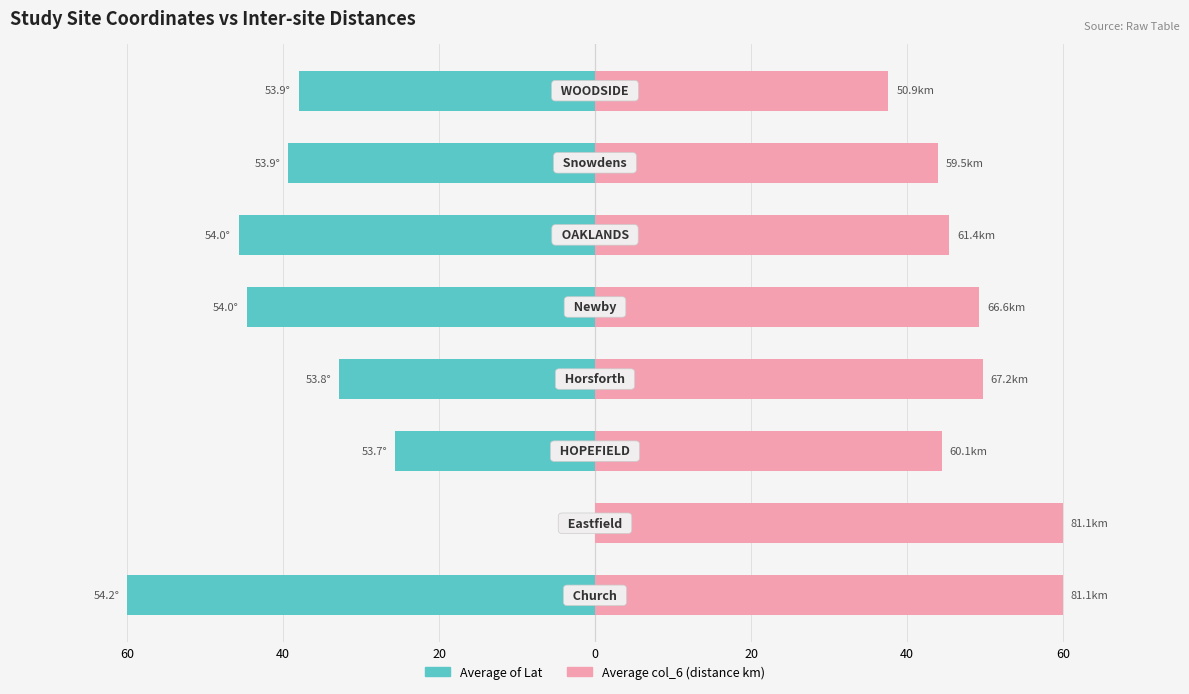

List the series in order of their overall mean, lowest first.

Average of Lat, Average col_6